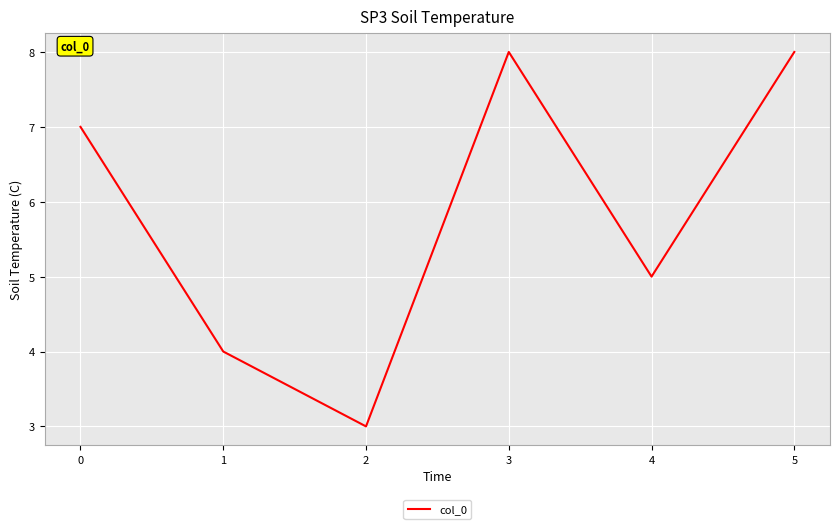

Approximately how many times larger is the value at 5 compared to 0?

1.1